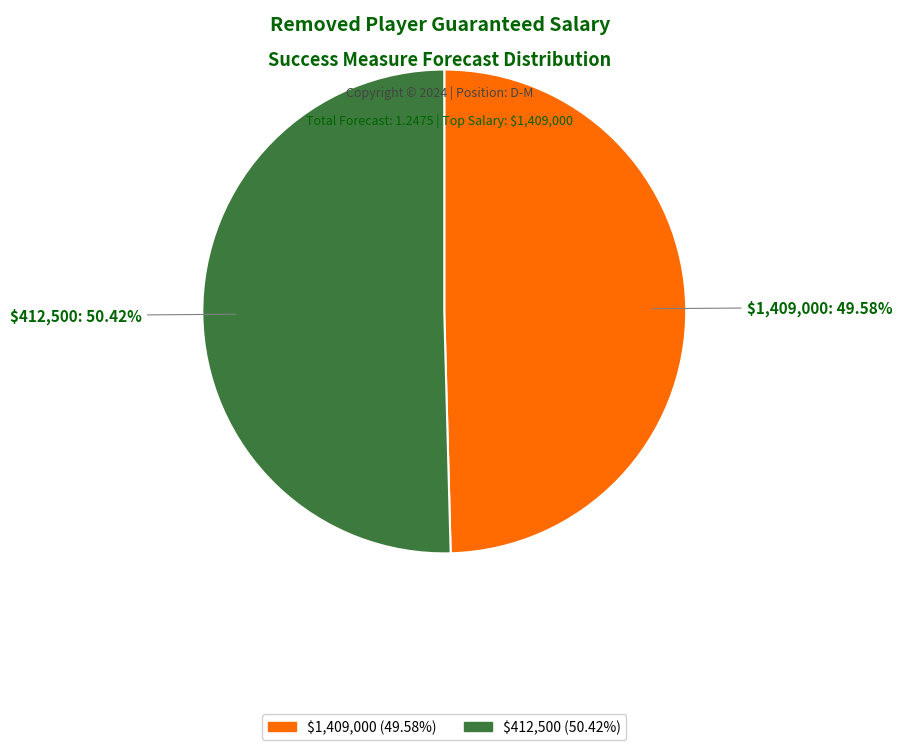

What is the majority slice?

$412,500